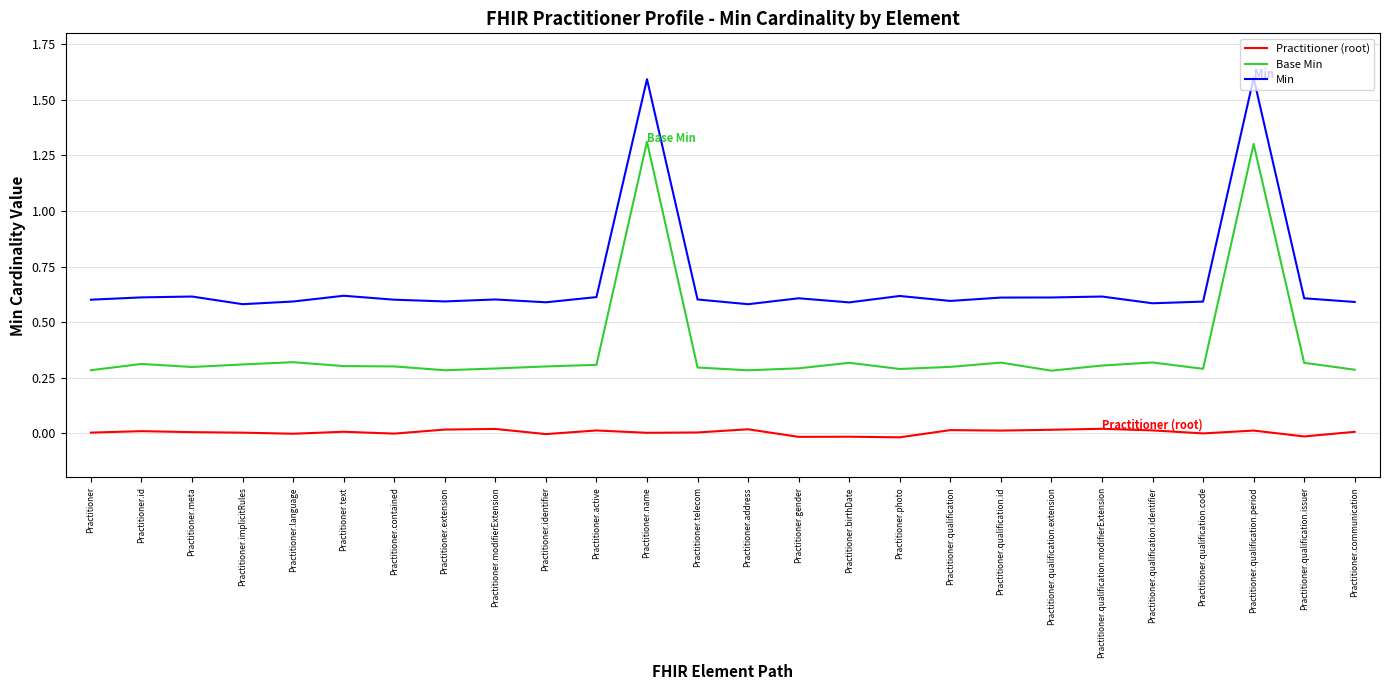

Which category has the lowest value in the Min series?

Practitioner.address